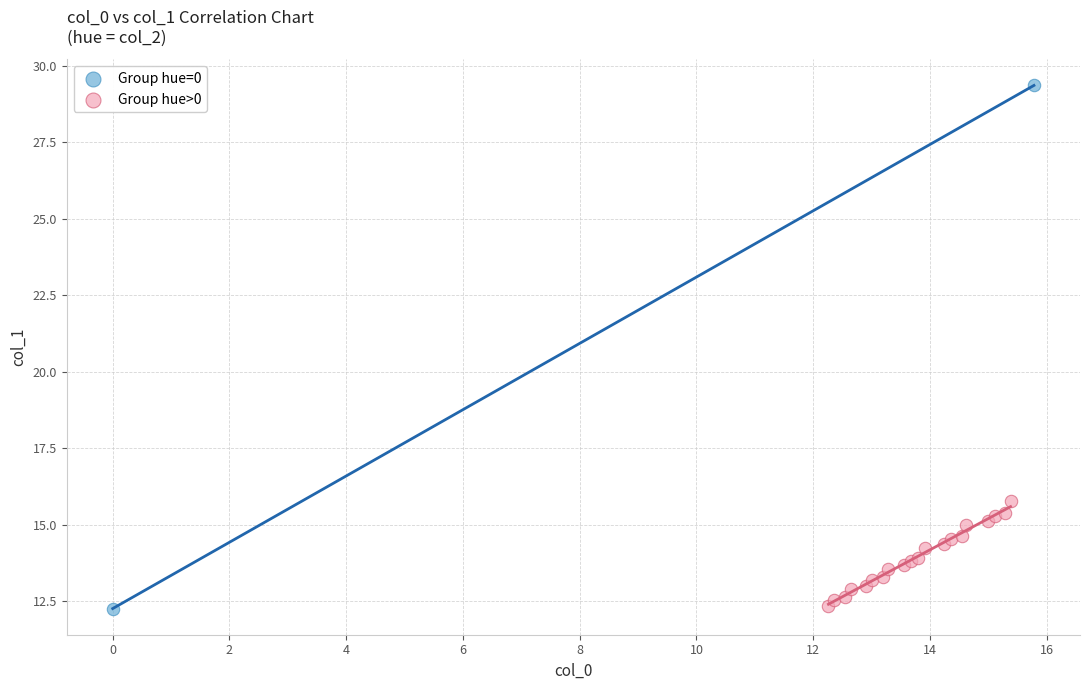

What are all the series names shown in the legend?

Group hue=0, Group hue>0